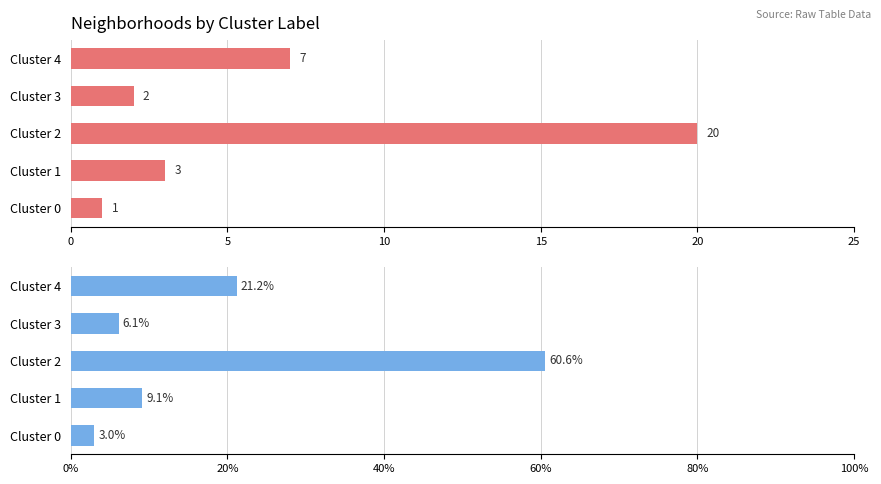

Does the chart contain any negative values?

No